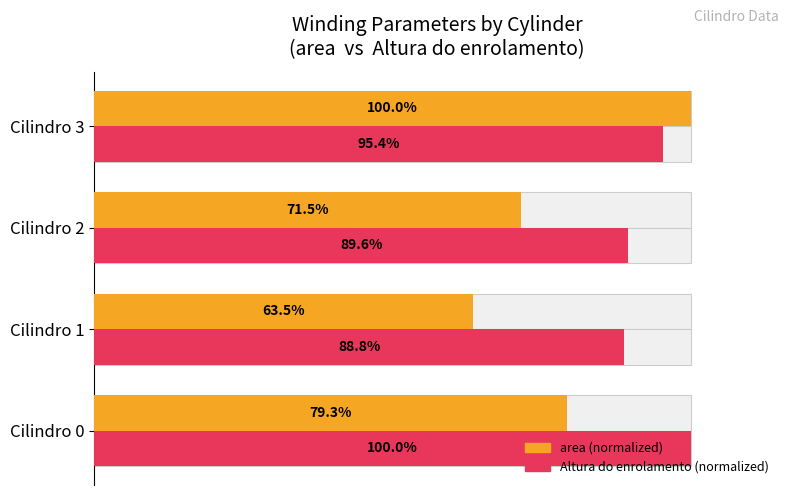

What is the average value of the Altura do enrolamento (normalized) series?

93.4